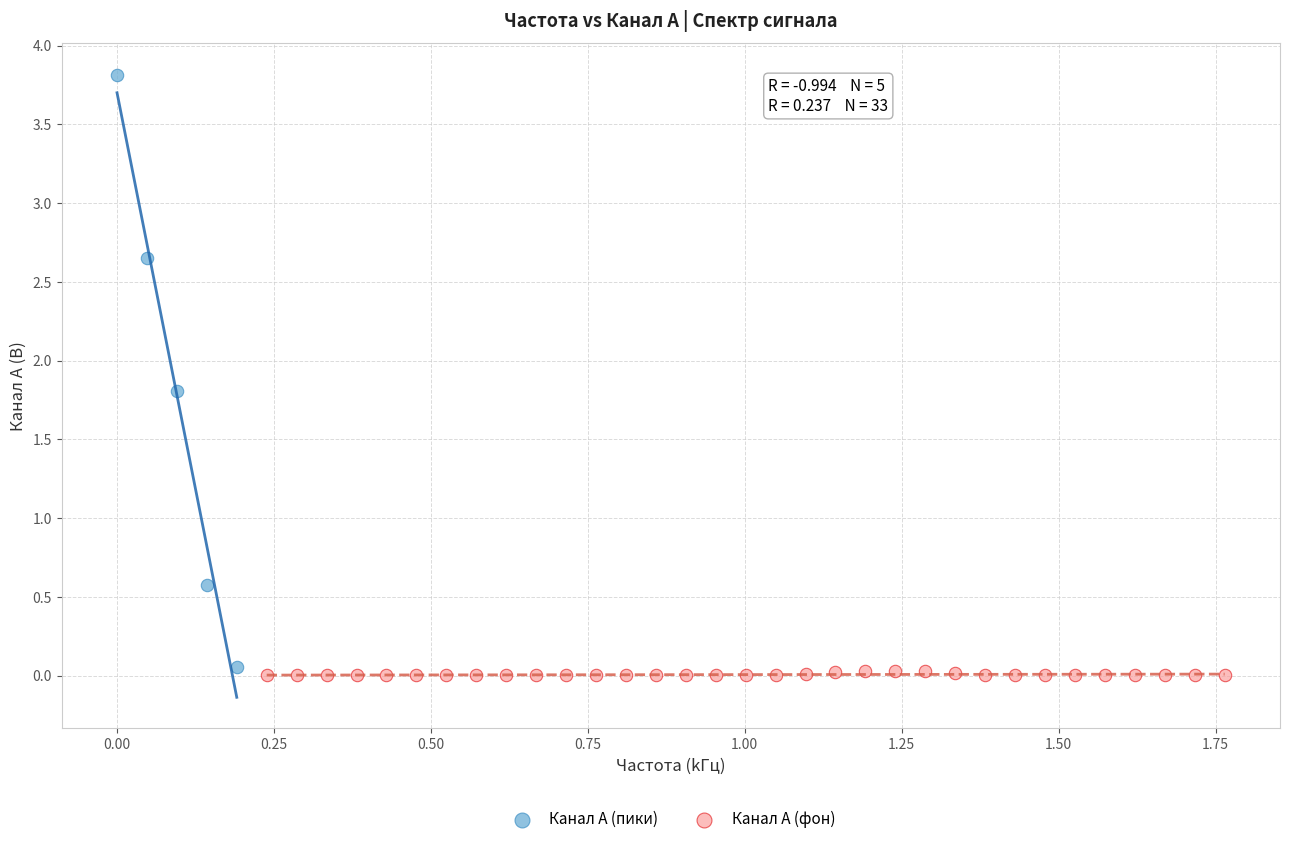

Which series has the widest spread of Y values?

Канал A (пики)